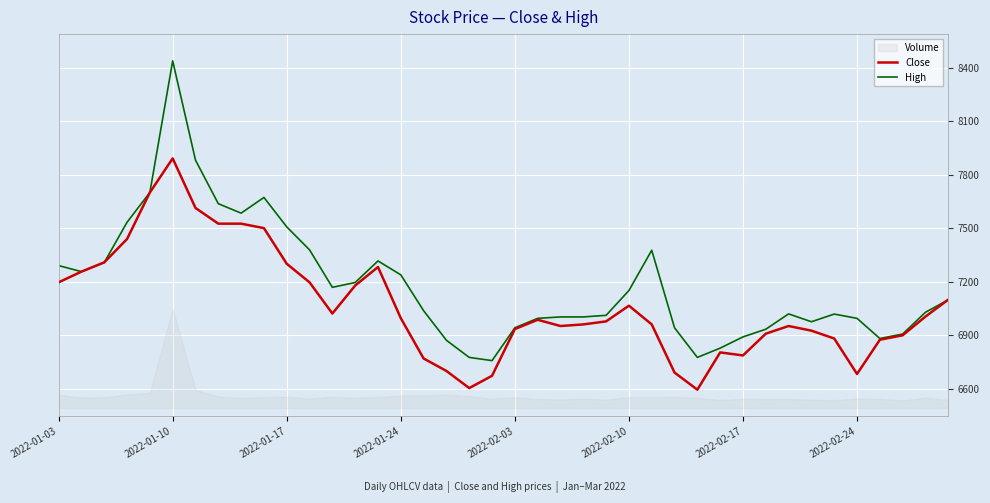

At which label does High reach its peak?

2022-01-10